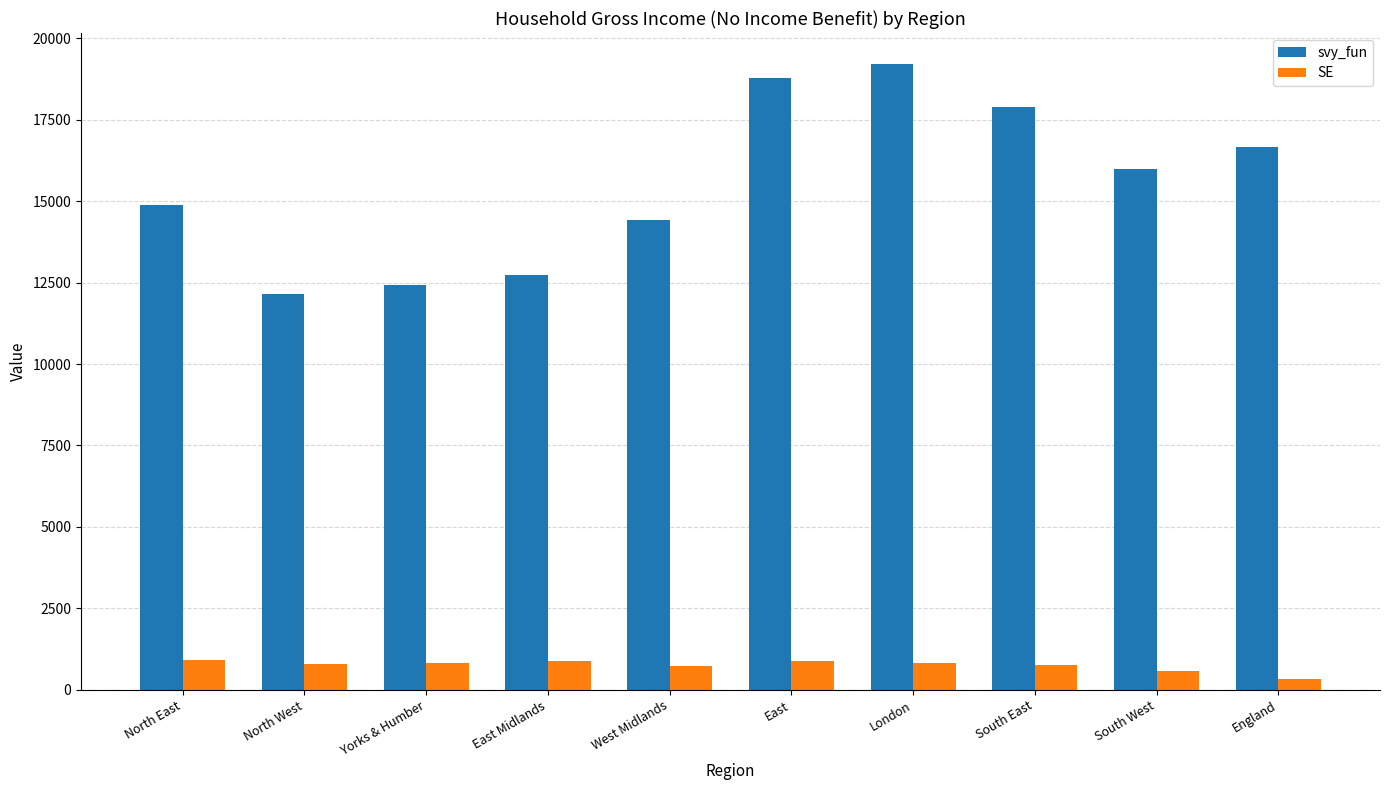

Which series has the largest total across all categories?

svy_fun